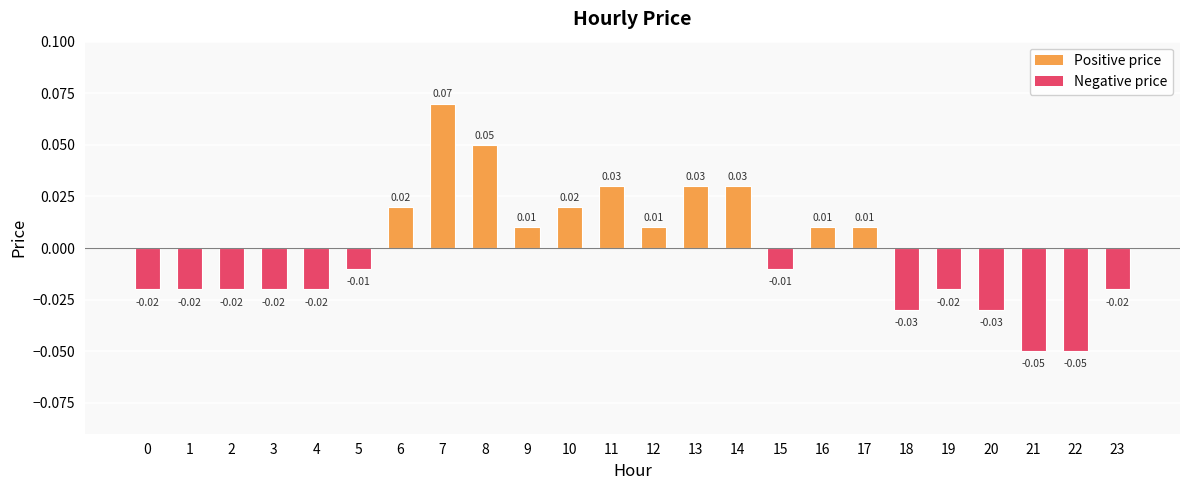

Rank the categories by value from lowest to highest.

21, 22, 18, 20, 0, 1, 2, 3, 4, 19, 23, 5, 15, 9, 12, 16, 17, 6, 10, 11, 13, 14, 8, 7